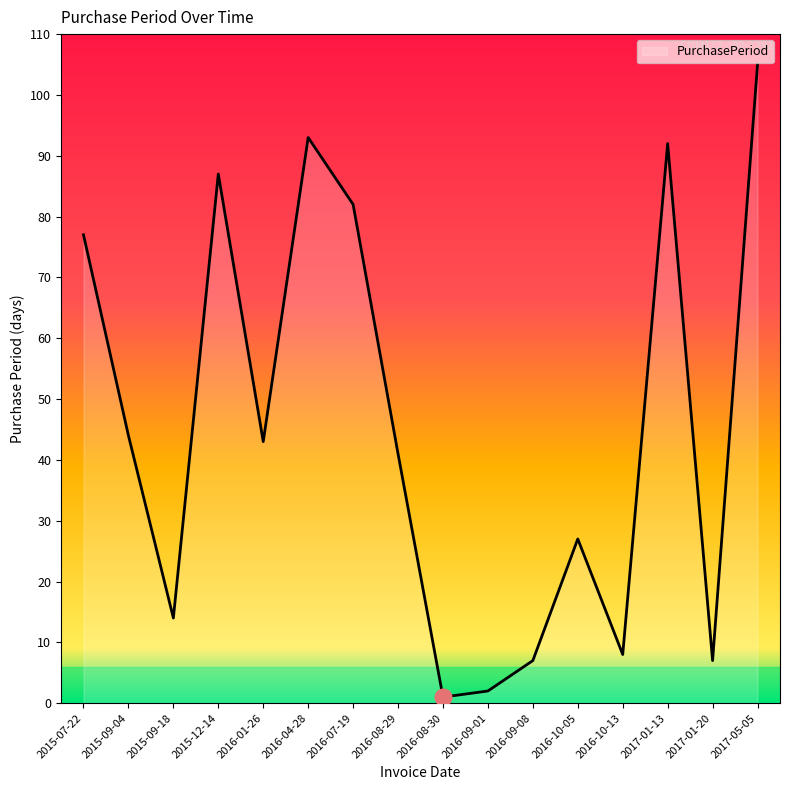

Does the chart have visible grid lines?

No